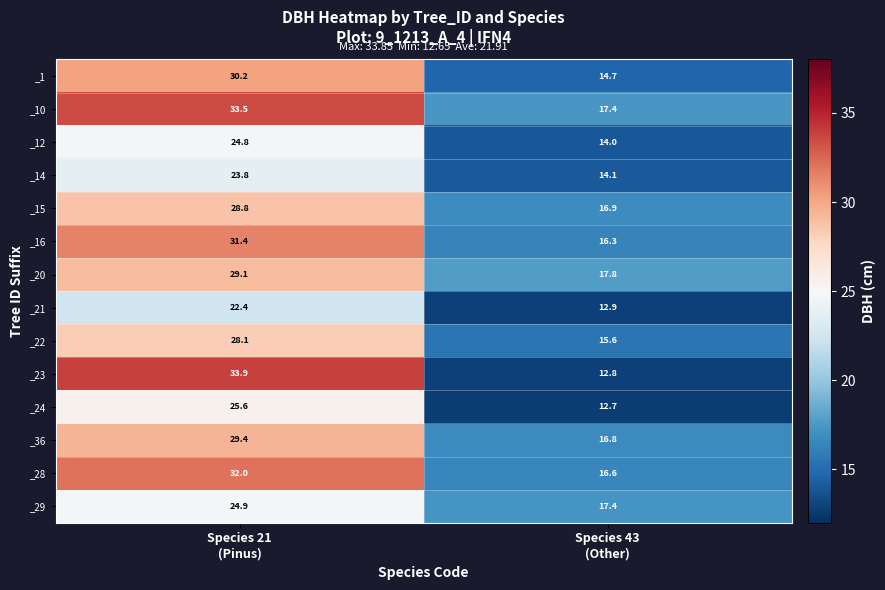

Which series has the largest total across all categories?

_10